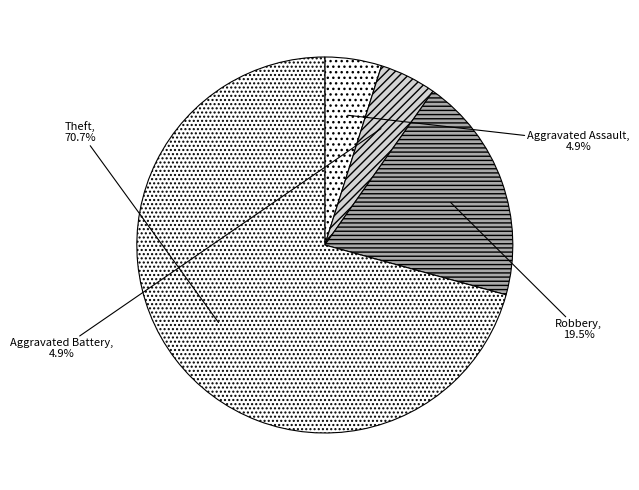

Between Theft and Robbery, which is larger?

Theft